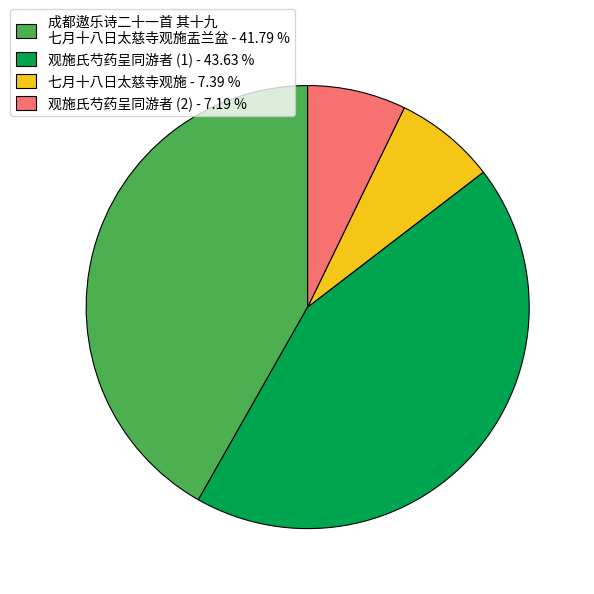

Which has a higher value, 观施氏芍药呈同游者 (2) - 7.19 % or 观施氏芍药呈同游者 (1) - 43.63 %?

观施氏芍药呈同游者 (1) - 43.63 %